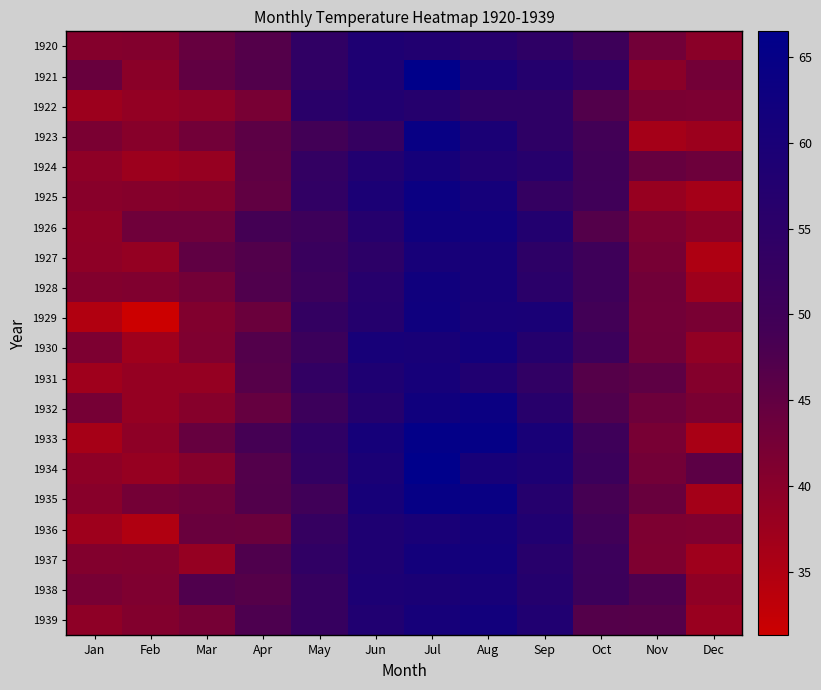

Reading left to right, extract all data points from this chart.

1920: Jan=40.6	Feb=40.8	Mar=44.4	Apr=46.7	May=54.1	Jun=58.5	Jul=57.7	Aug=56.4	Sep=54.3	Oct=50.5	Nov=42.9	Dec=39.8
1921: Jan=44.2	Feb=39.8	Mar=45.1	Apr=47.0	May=54.1	Jun=58.7	Jul=66.3	Aug=59.9	Sep=57.0	Oct=54.2	Nov=39.7	Dec=42.8
1922: Jan=37.5	Feb=38.7	Mar=39.5	Apr=42.1	May=55.7	Jun=57.8	Jul=56.8	Aug=54.3	Sep=54.3	Oct=47.1	Nov=41.8	Dec=41.7
1923: Jan=41.8	Feb=40.1	Mar=42.9	Apr=45.8	May=49.2	Jun=52.7	Jul=64.2	Aug=59.6	Sep=54.4	Oct=49.2	Nov=36.3	Dec=37.6
1924: Jan=39.3	Feb=37.5	Mar=38.3	Apr=45.5	May=53.2	Jun=57.7	Jul=60.8	Aug=58.2	Sep=56.4	Oct=49.8	Nov=44.4	Dec=43.6
1925: Jan=40.0	Feb=40.5	Mar=40.8	Apr=45.1	May=53.8	Jun=59.4	Jul=63.5	Aug=61.0	Sep=53.0	Oct=50.0	Nov=38.1	Dec=36.3
1926: Jan=39.2	Feb=43.4	Mar=43.4	Apr=48.9	May=50.6	Jun=56.8	Jul=62.5	Aug=62.0	Sep=57.5	Oct=46.7	Nov=41.6	Dec=39.8
1927: Jan=39.4	Feb=38.5	Mar=45.3	Apr=47.1	May=51.7	Jun=55.0	Jul=60.4	Aug=60.5	Sep=54.7	Oct=50.3	Nov=42.3	Dec=35.2
1928: Jan=40.8	Feb=41.1	Mar=42.8	Apr=47.3	May=50.9	Jun=56.4	Jul=62.2	Aug=60.5	Sep=55.4	Oct=50.2	Nov=43.0	Dec=37.3
1929: Jan=34.8	Feb=31.3	Mar=41.0	Apr=43.9	May=53.1	Jun=56.9	Jul=62.5	Aug=60.3	Sep=59.8	Oct=49.2	Nov=42.9	Dec=41.9
1930: Jan=41.6	Feb=37.1	Mar=41.2	Apr=46.9	May=51.2	Jun=60.4	Jul=60.1	Aug=61.6	Sep=57.0	Oct=50.9	Nov=43.0	Dec=38.8
1931: Jan=37.1	Feb=38.4	Mar=38.4	Apr=46.5	May=53.5	Jun=58.4	Jul=60.6	Aug=58.2	Sep=53.8	Oct=46.6	Nov=45.5	Dec=40.6
1932: Jan=42.4	Feb=38.4	Mar=40.3	Apr=44.6	May=50.9	Jun=57.0	Jul=62.1	Aug=63.5	Sep=56.3	Oct=47.3	Nov=43.6	Dec=41.8
1933: Jan=36.2	Feb=39.3	Mar=44.5	Apr=48.7	May=54.2	Jun=60.8	Jul=65.5	Aug=64.9	Sep=60.1	Oct=50.2	Nov=42.1	Dec=35.8
1934: Jan=39.4	Feb=38.2	Mar=40.4	Apr=46.9	May=53.4	Jun=59.6	Jul=66.5	Aug=60.4	Sep=59.2	Oct=51.2	Nov=42.8	Dec=45.8
1935: Jan=40.0	Feb=42.6	Mar=43.5	Apr=47.1	May=50.0	Jun=60.5	Jul=64.6	Aug=64.0	Sep=56.8	Oct=48.6	Nov=44.2	Dec=36.4
1936: Jan=37.3	Feb=35.0	Mar=44.0	Apr=43.9	May=52.7	Jun=58.6	Jul=60.0	Aug=61.1	Sep=58.1	Oct=49.6	Nov=41.6	Dec=41.3
1937: Jan=40.8	Feb=41.0	Mar=38.4	Apr=47.4	May=54.1	Jun=58.6	Jul=61.4	Aug=61.8	Sep=56.3	Oct=50.9	Nov=41.4	Dec=37.1
1938: Jan=42.1	Feb=41.2	Mar=47.3	Apr=46.6	May=52.4	Jun=59.0	Jul=59.6	Aug=60.4	Sep=57.0	Oct=50.7	Nov=47.8	Dec=39.2
1939: Jan=39.4	Feb=40.9	Mar=42.4	Apr=47.8	May=52.4	Jun=58.0	Jul=60.7	Aug=61.8	Sep=58.2	Oct=46.7	Nov=46.6	Dec=37.8